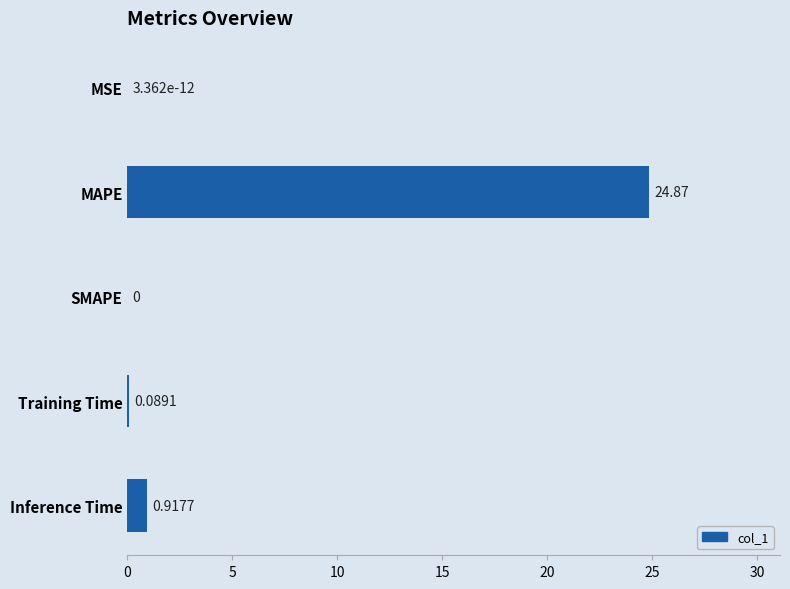

Between Inference Time and MAPE, which is larger?

MAPE